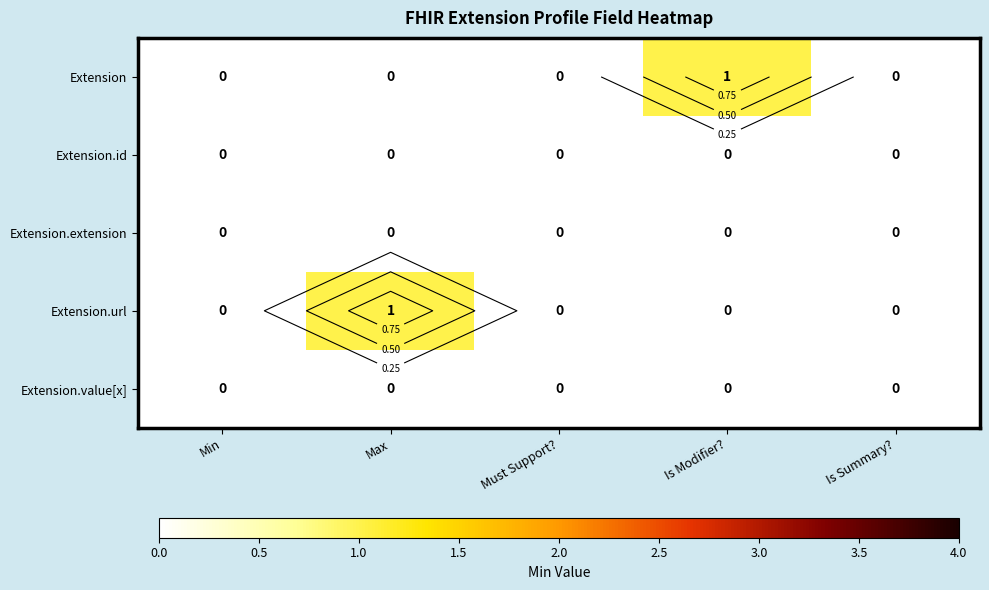

Which series has the largest range (max minus min)?

Extension